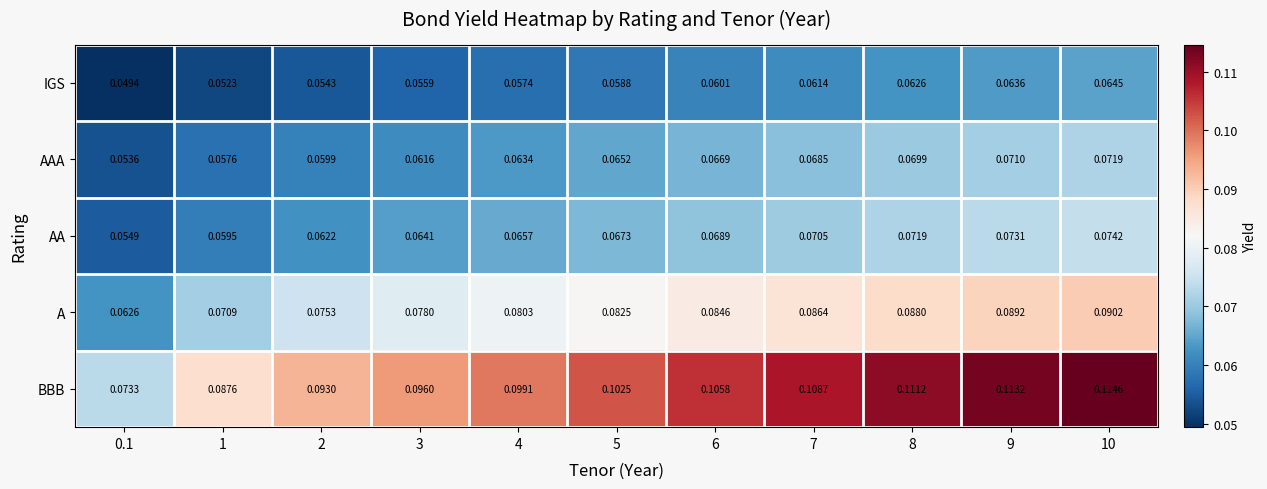

Which series has the largest range (max minus min)?

BBB